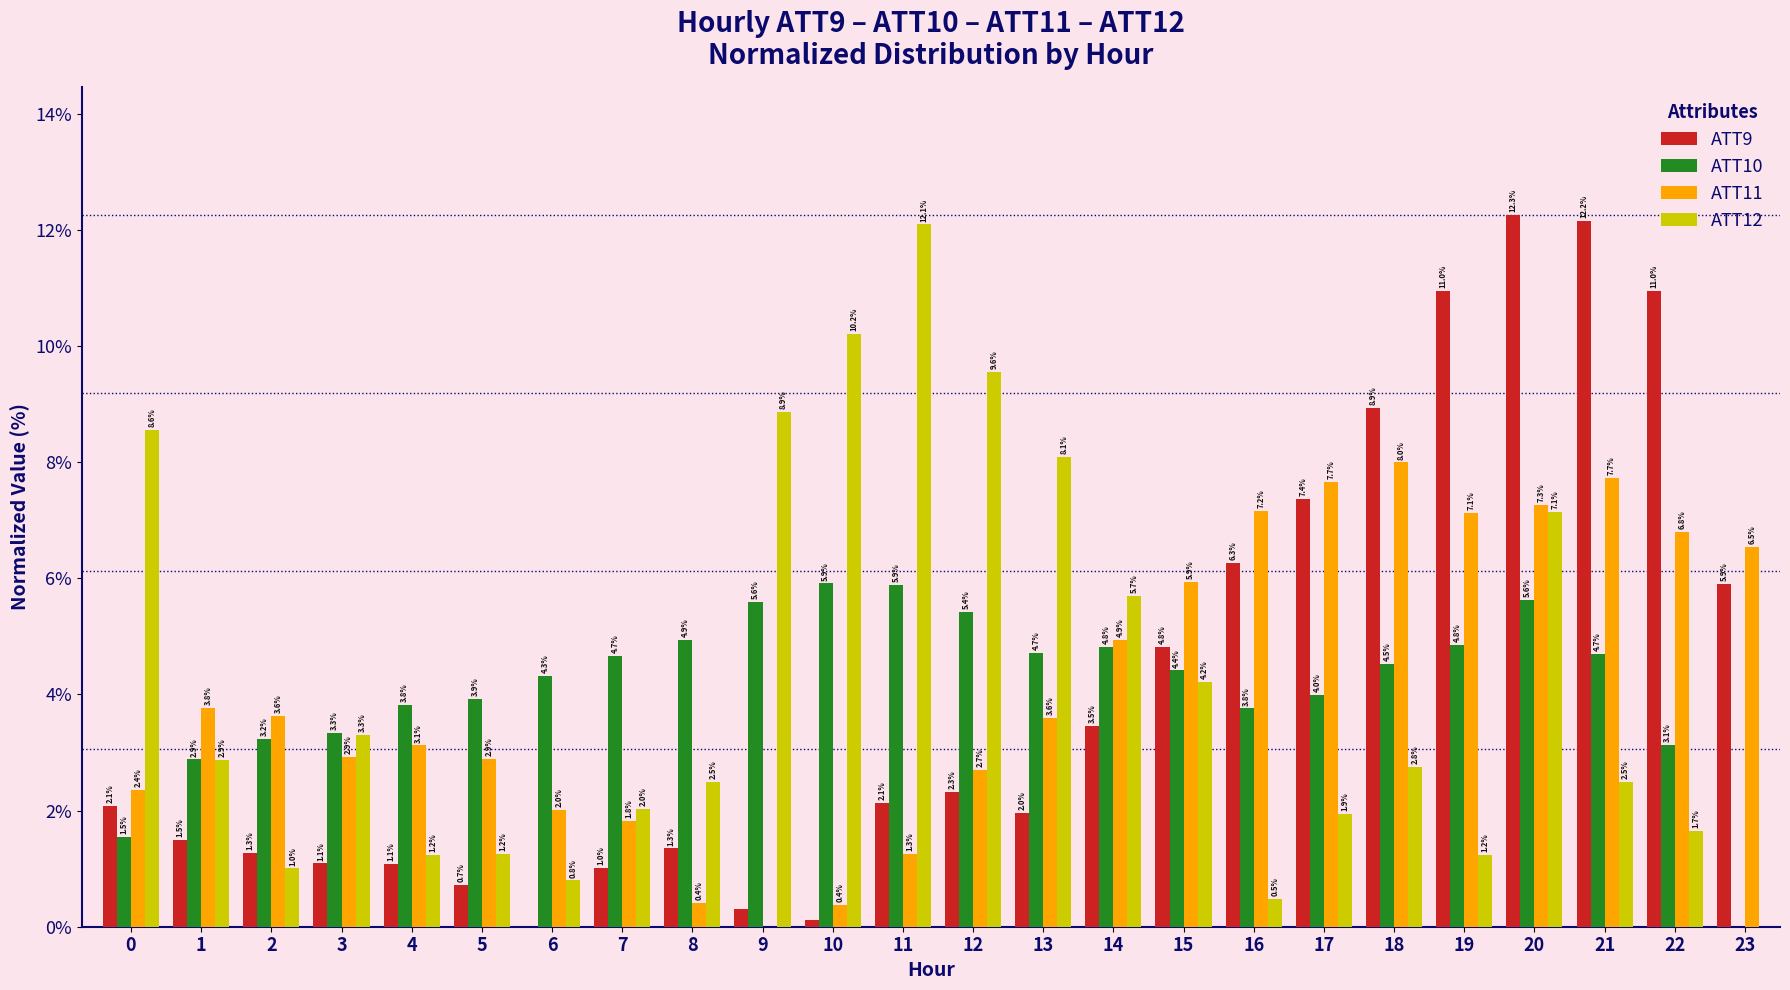

What is the sum of all ATT11 values?

100.0